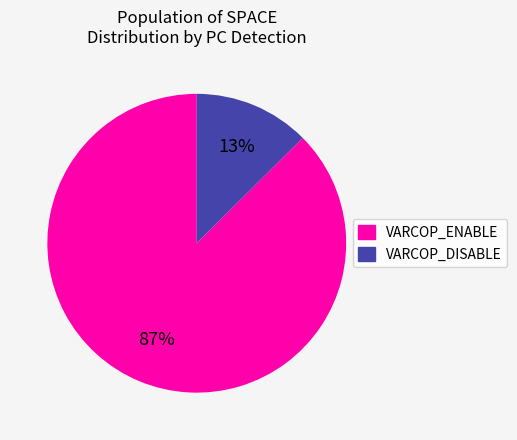

What is the largest slice in the pie chart?

VARCOP_ENABLE